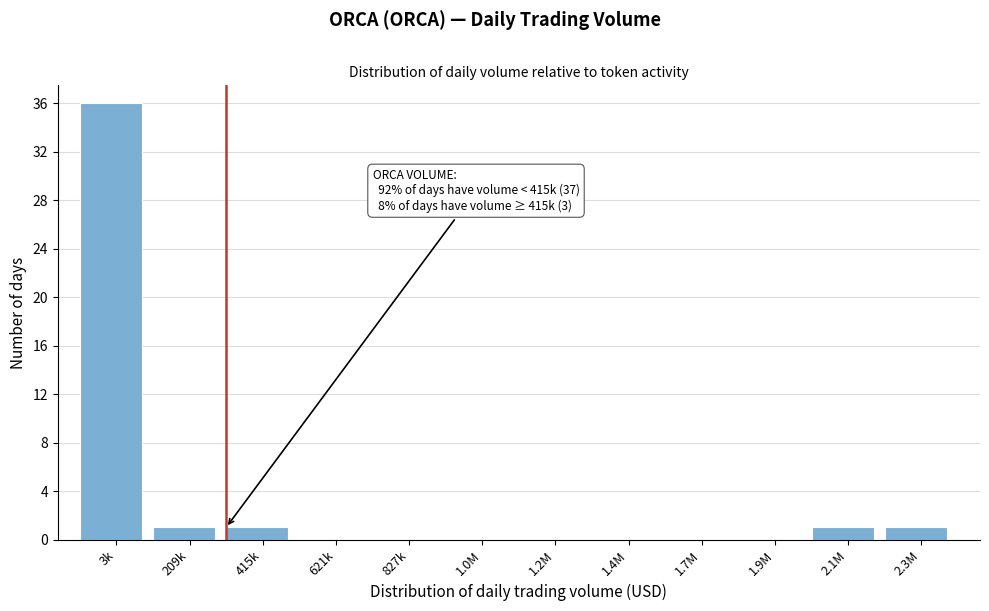

Reading left to right, extract all data points from this chart.

3k=36	209k=1	415k=1	621k=0	827k=0	1.0M=0	1.2M=0	1.4M=0	1.7M=0	1.9M=0	2.1M=1	2.3M=1